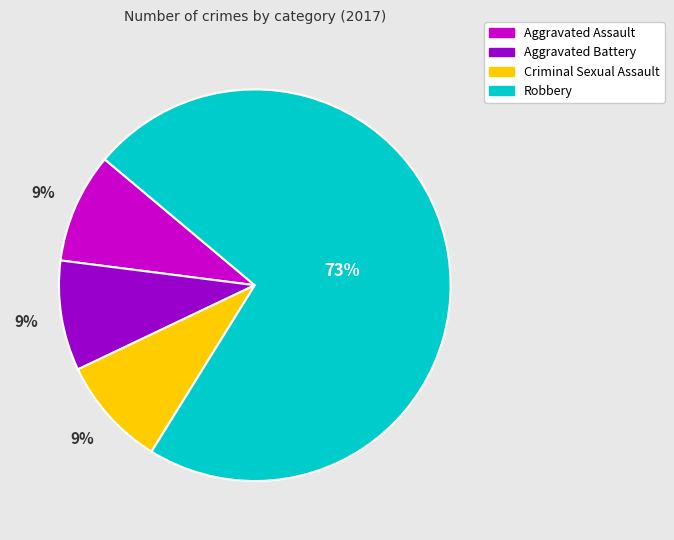

Is there a majority slice in this chart?

Yes